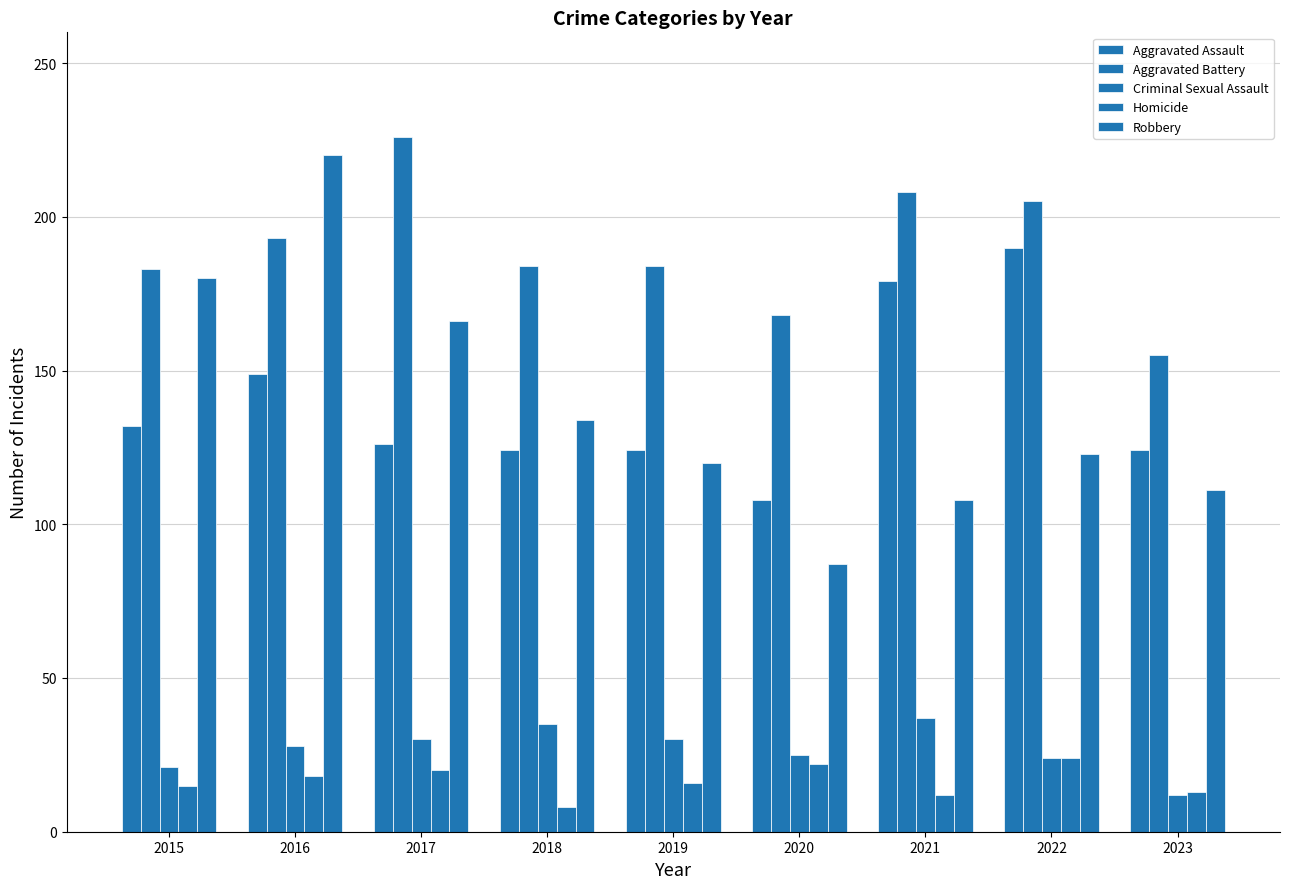

Count the number of data series in this chart.

5